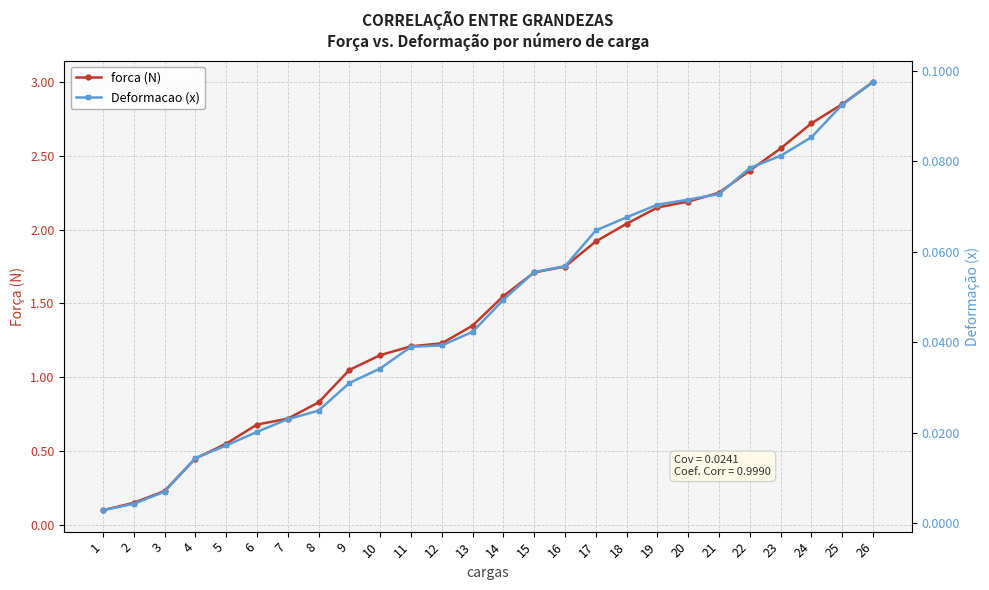

Which series has the largest total across all categories?

forca (N)